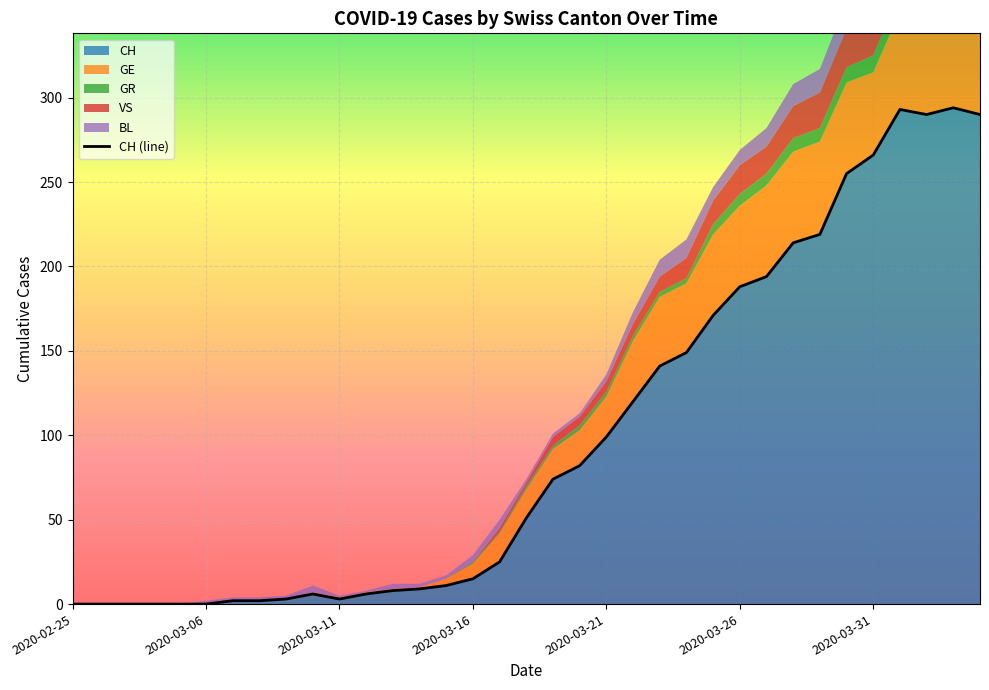

The chart shows a value of 290 at 34. True or false?

True